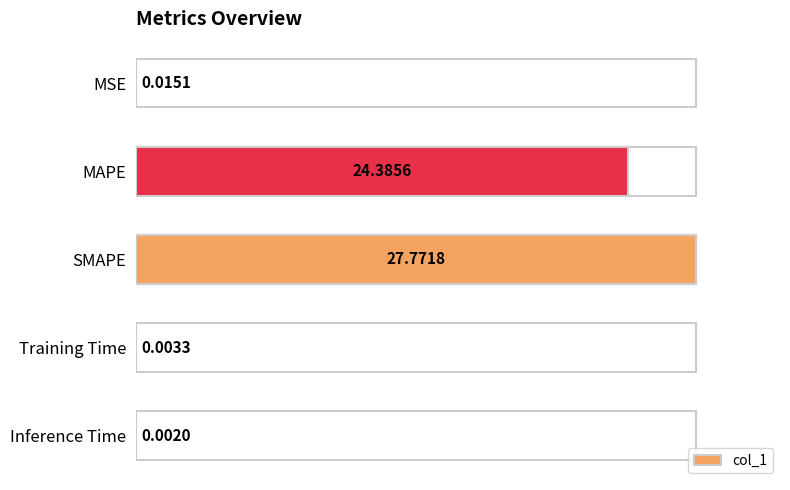

The value at MSE is 0.0. True or false?

False